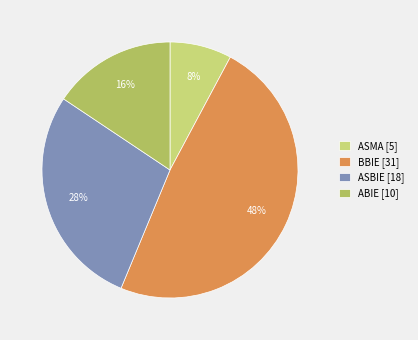

True or false: ABIE accounts for 16% of the total.

True